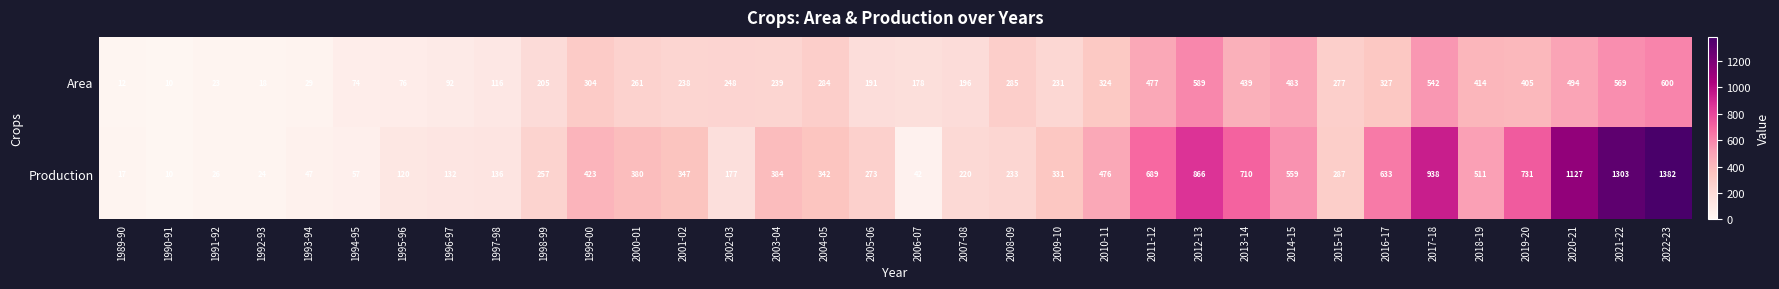

What is the difference between the Production values at 1993-94 and 2004-05?

295